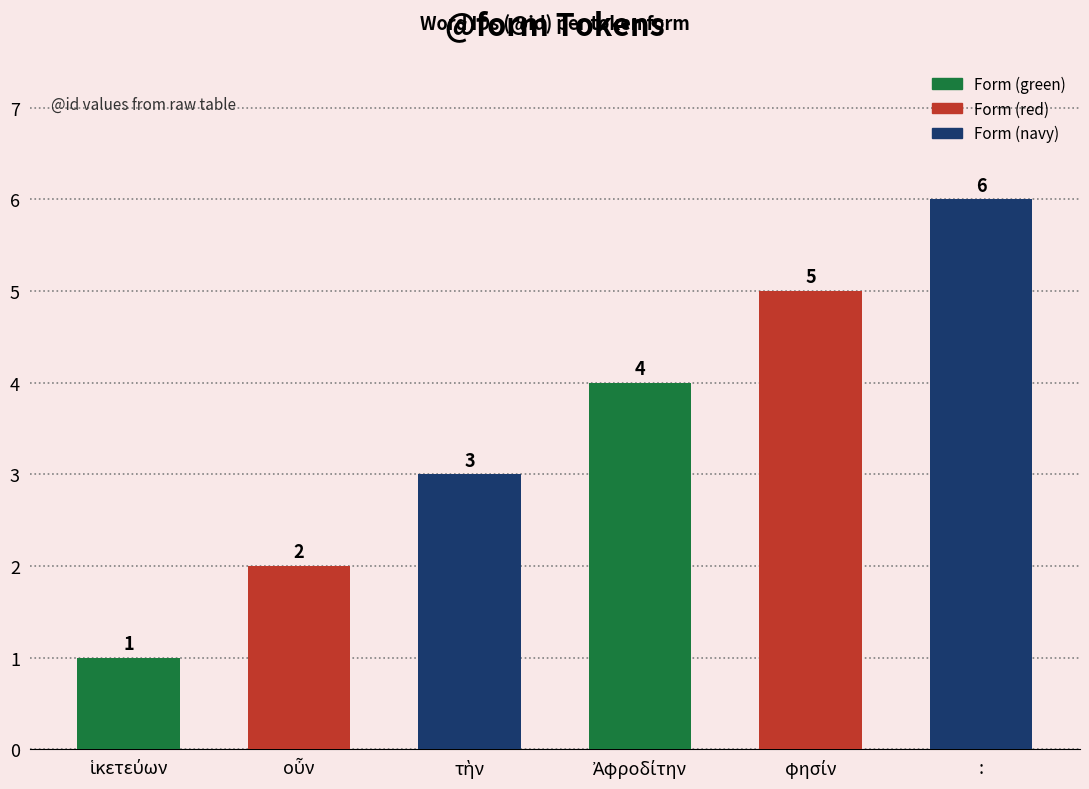

What is the value of the 6th bar from the left?

6